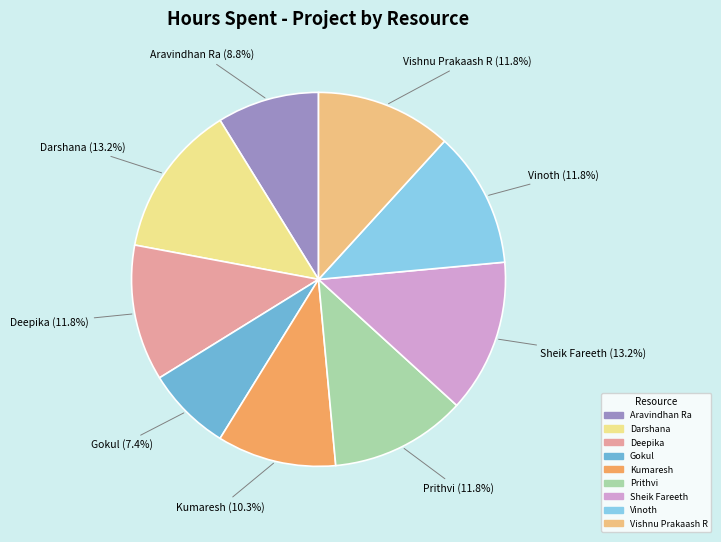

To the nearest percent, what percentage of the pie is Aravindhan Ra?

9%